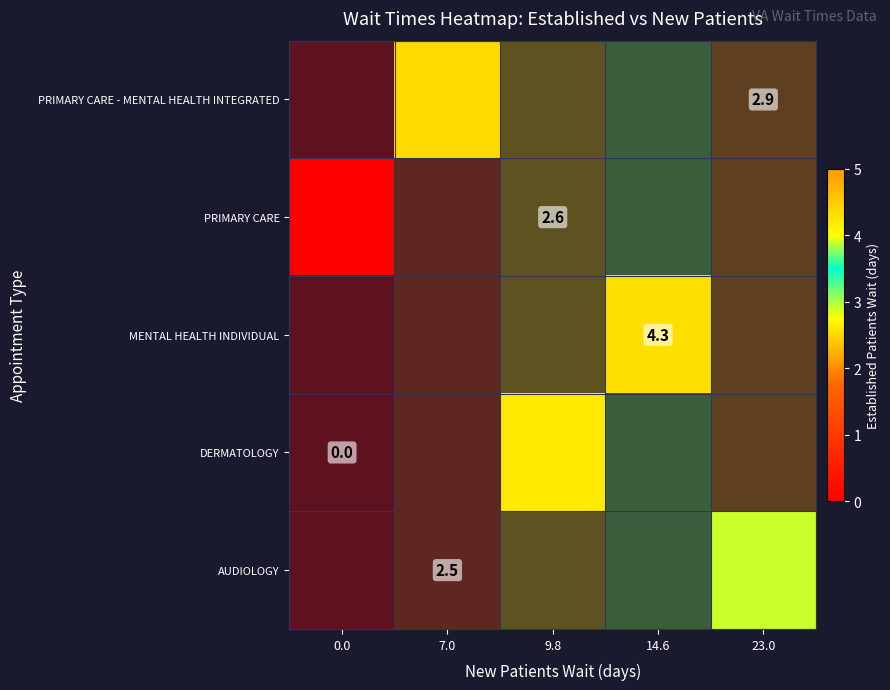

Is it true that row_2 equals nan at 0.0?

False